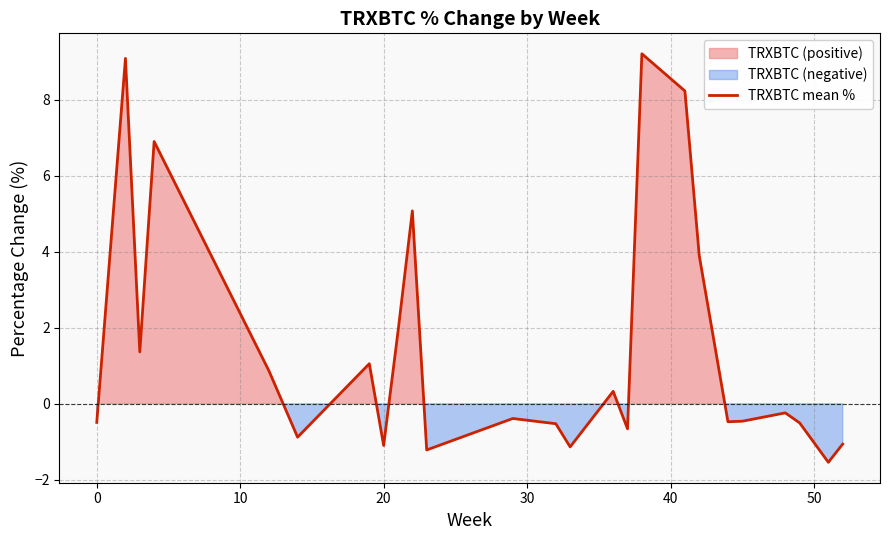

How many points are higher than both their immediate neighbors (excluding endpoints)?

8